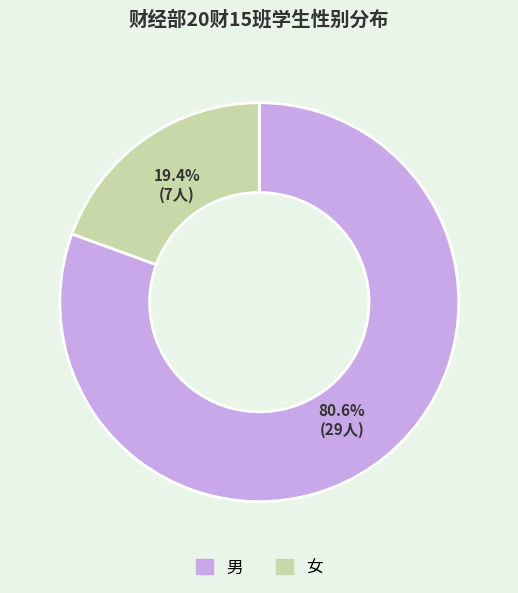

Which category has the smallest portion of the pie?

女